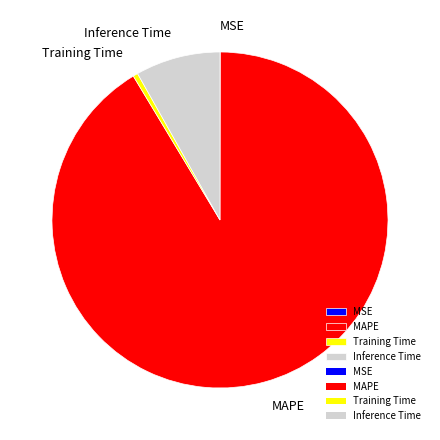

Is it true that MAPE is 91% of the pie?

True